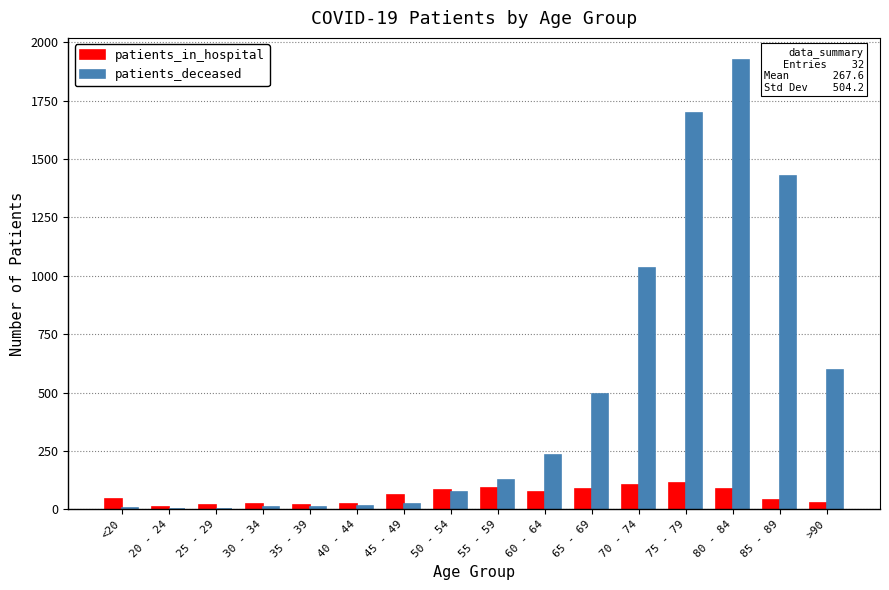

Which category has the highest value across all series?

80 - 84